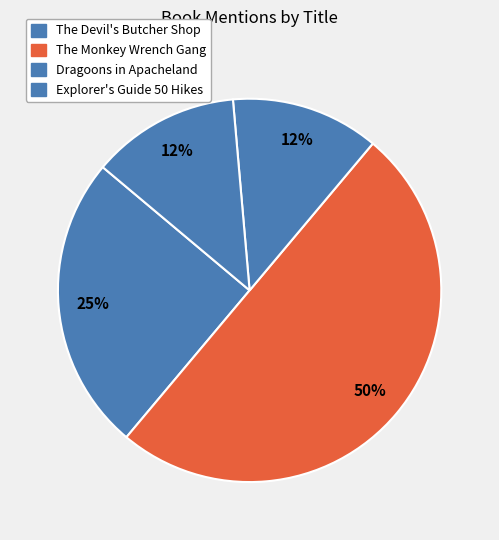

Which slice is the largest?

The Monkey Wrench Gang